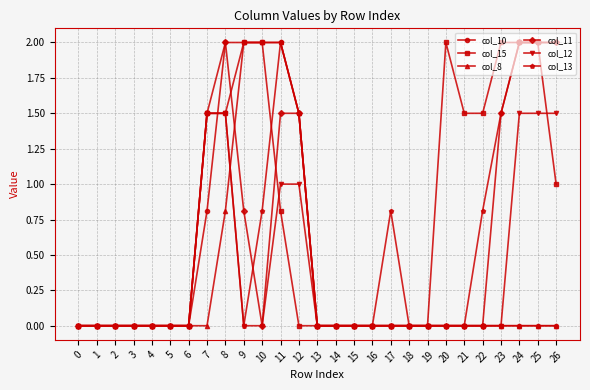

What is the greatest value displayed?

2.0